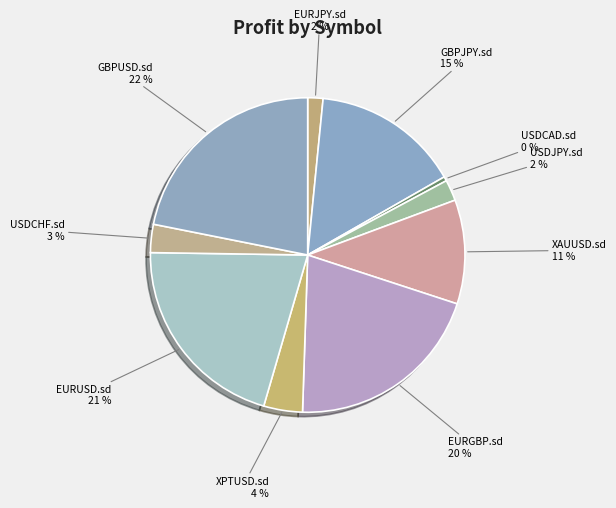

Between USDCHF.sd and USDCAD.sd, which is larger?

USDCHF.sd